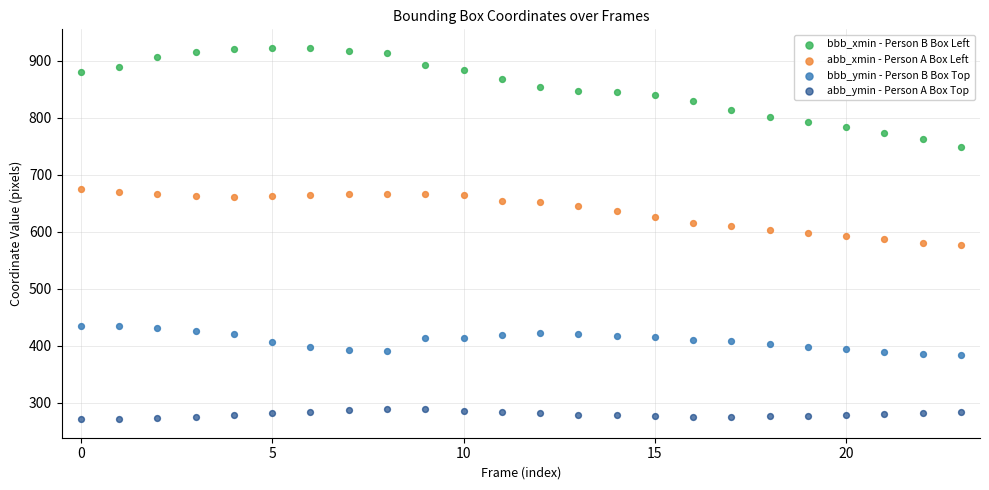

Across all data points, what is the range of Y values (max minus min)?

652